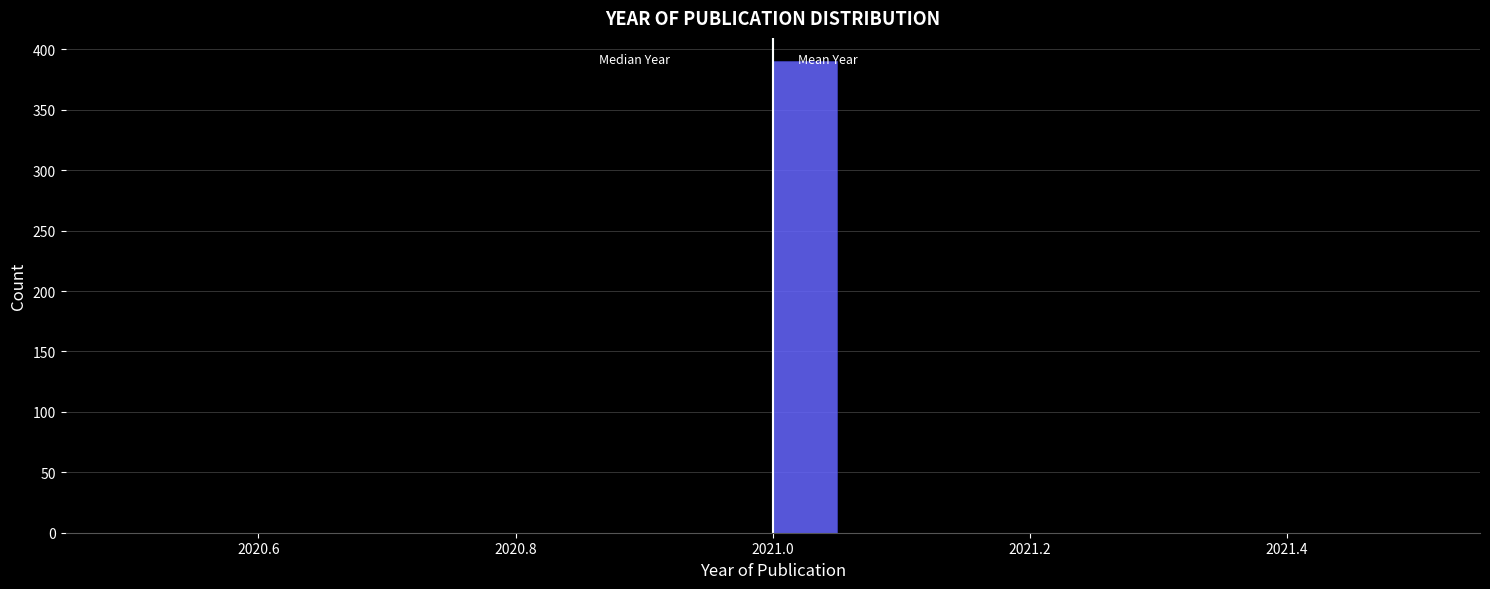

Around what value on the x-axis is the tallest bar? Give the approximate position of its centre, as read against the axis.

2021.02